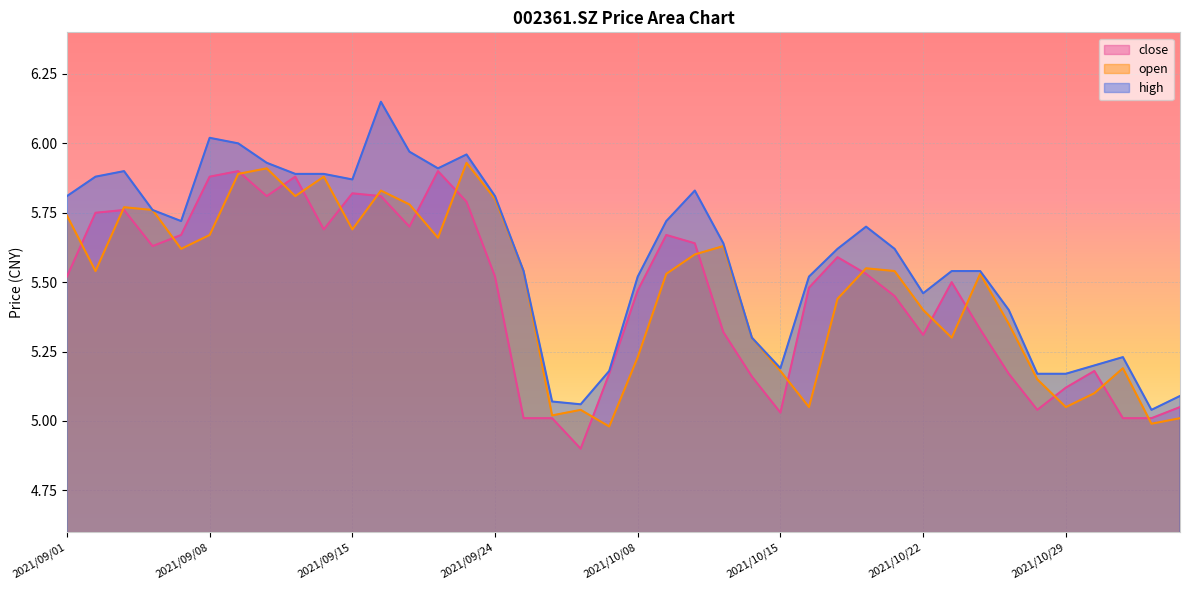

What are all the series names shown in the legend?

close, open, high